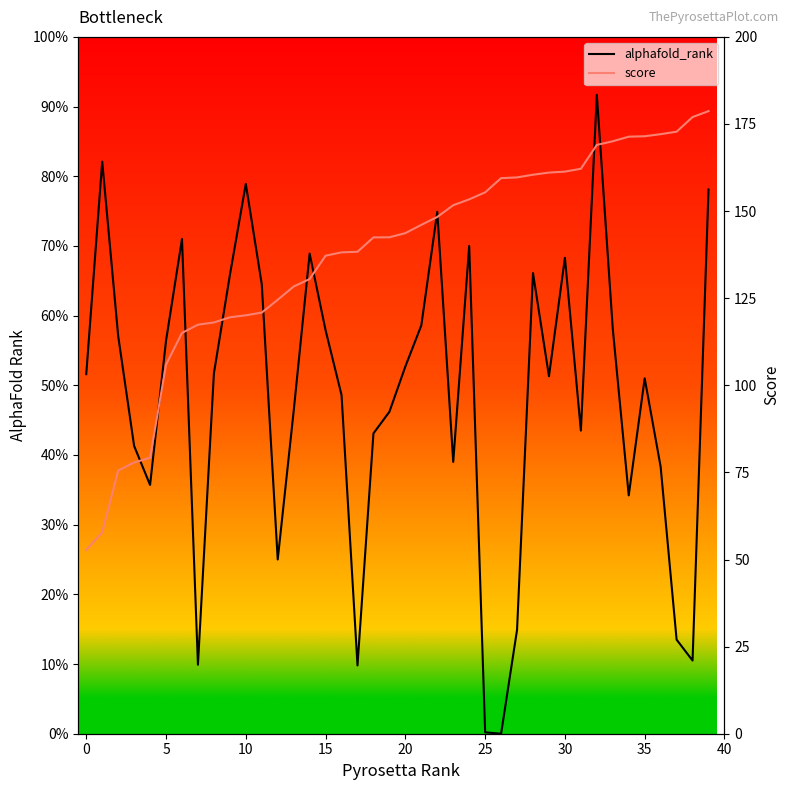

How many values in the alphafold_rank series are below 516?

20